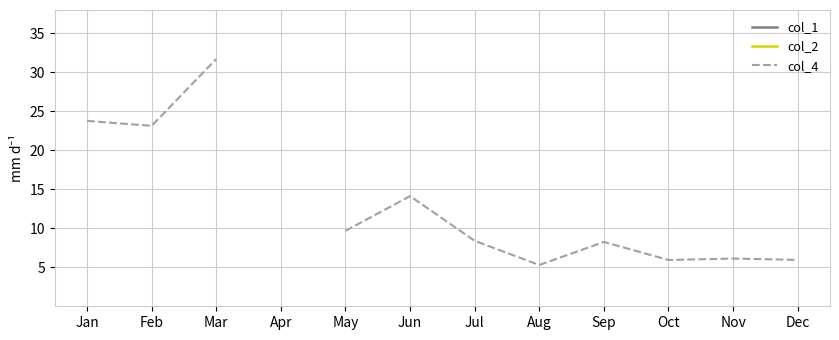

What is the value of the col_4 point at the 5th from the left?

9.7